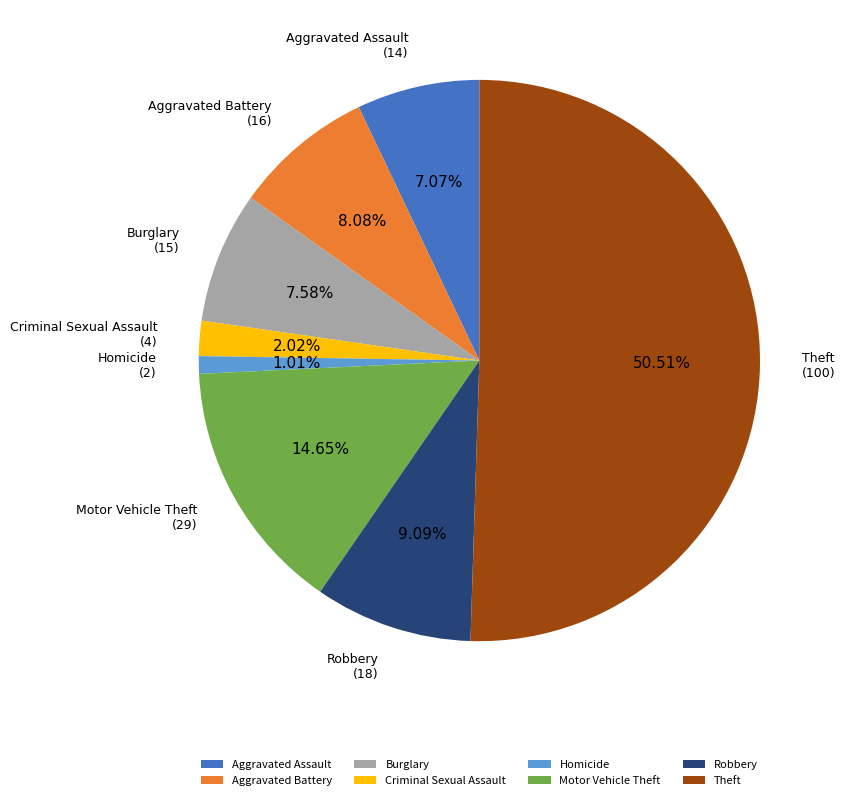

Combined, what portion of the pie is Criminal Sexual Assault and Motor Vehicle Theft?

16.7%